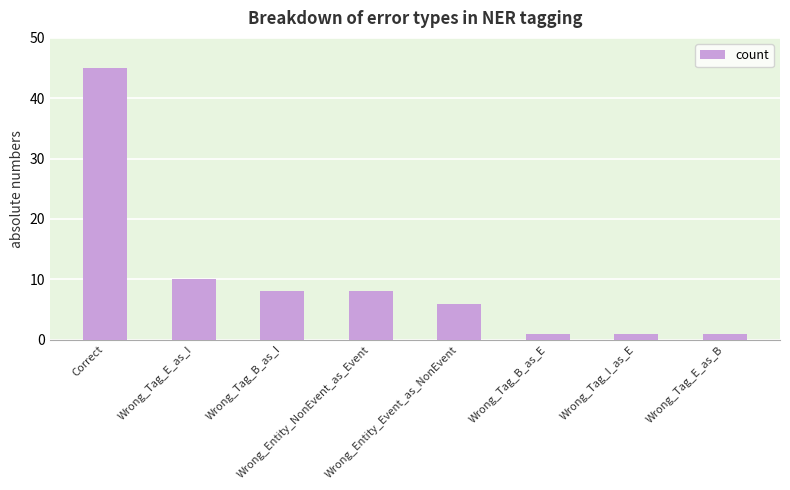

Reading left to right, what are all the values shown in this chart?

Correct=45	Wrong_Tag_E_as_I=10	Wrong_Tag_B_as_I=8	Wrong_Entity_NonEvent_as_Event=8	Wrong_Entity_Event_as_NonEvent=6	Wrong_Tag_B_as_E=1	Wrong_Tag_I_as_E=1	Wrong_Tag_E_as_B=1